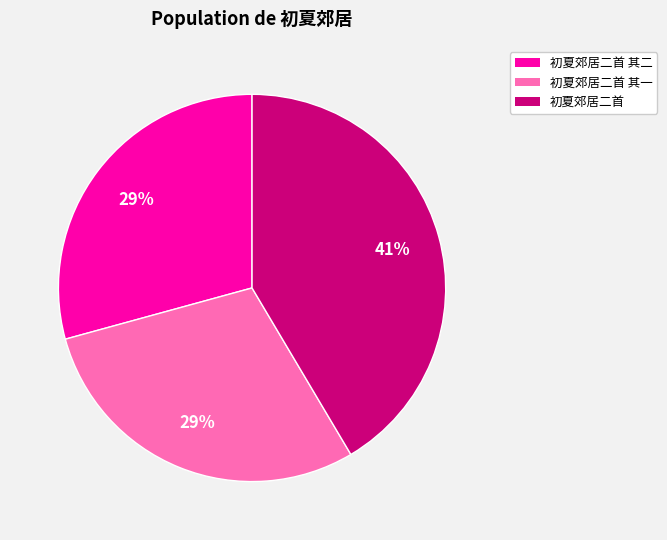

How many slices are in this pie chart?

3